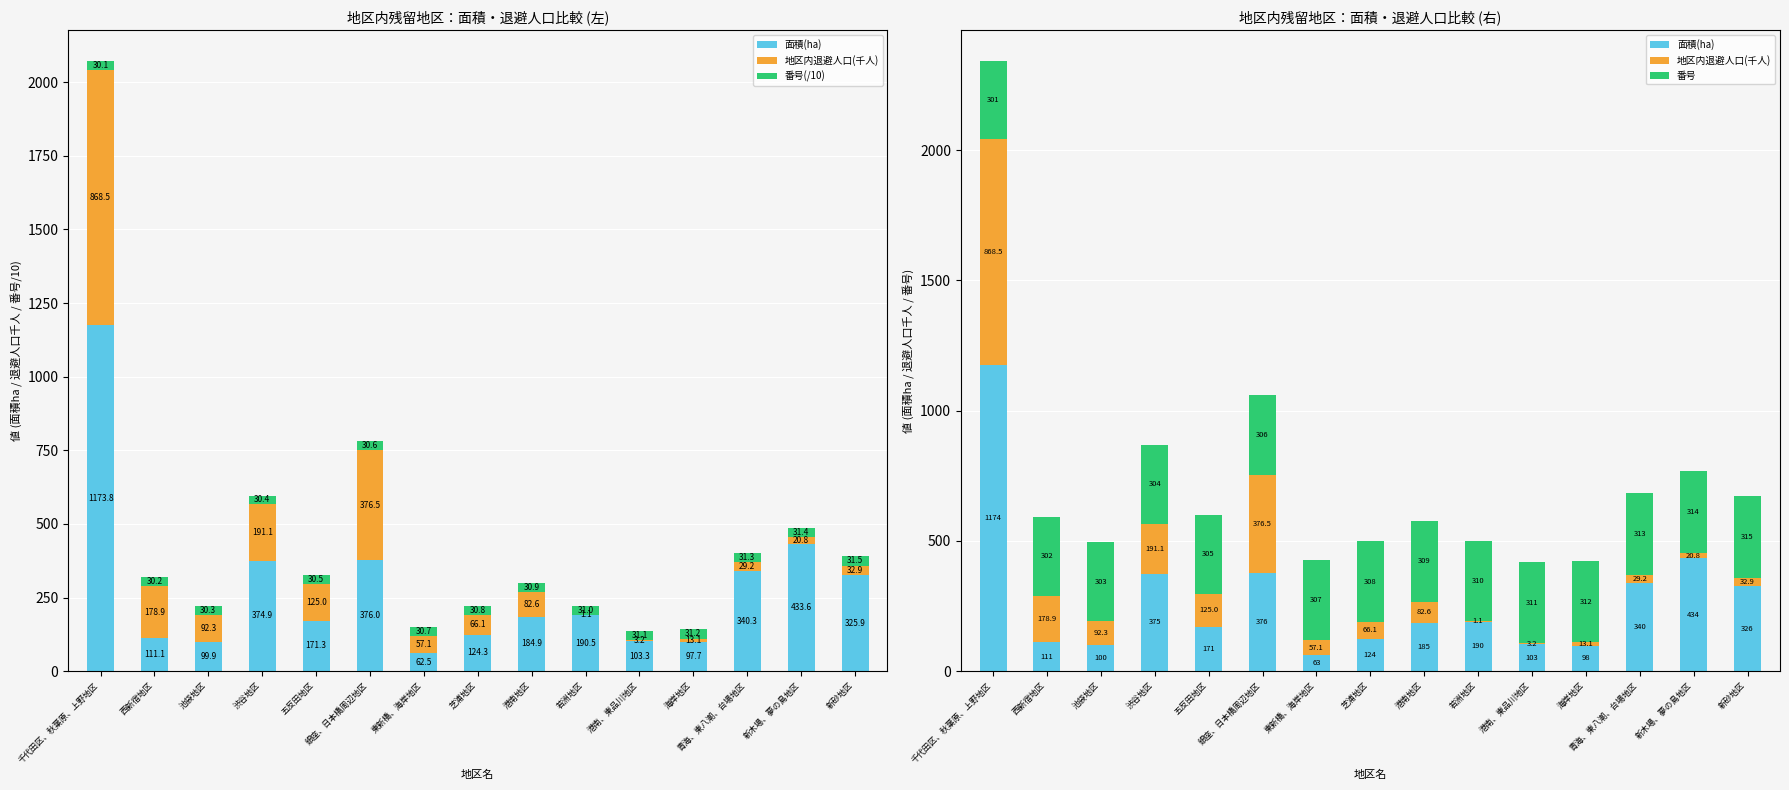

At which label does 番号(/10) reach its minimum?

千代田区、秋葉原、上野地区